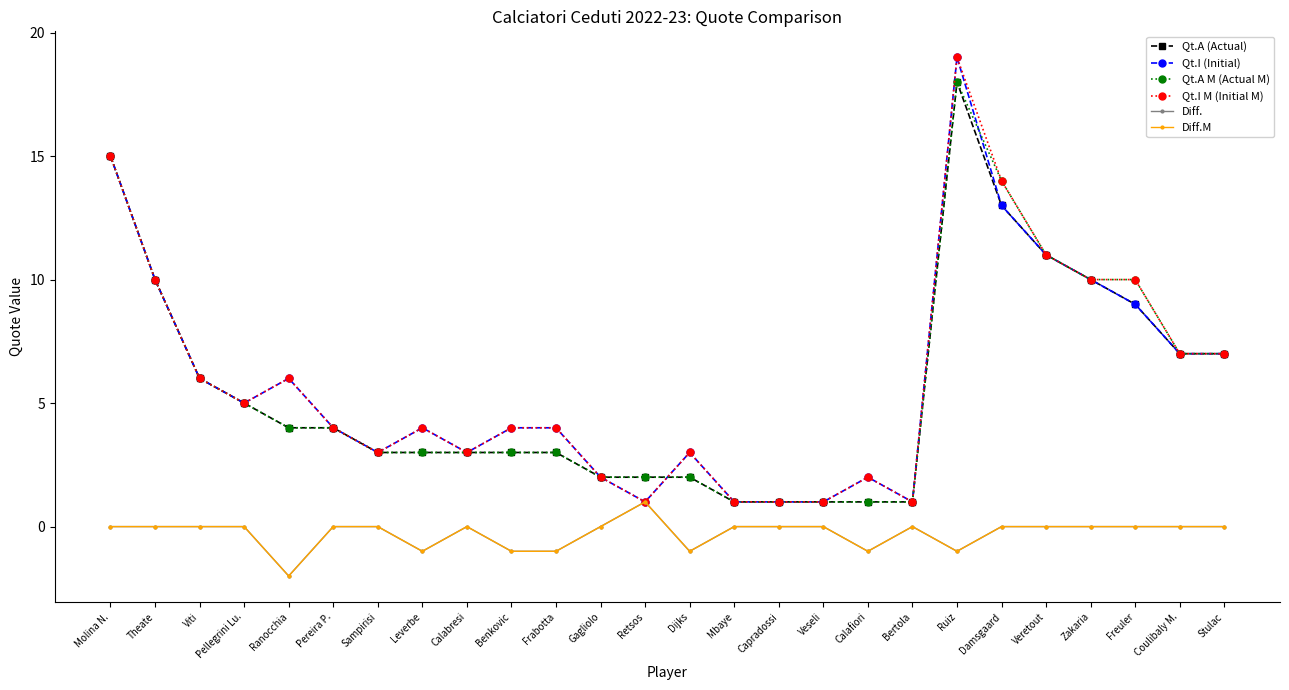

What position from the right is Viti?

24